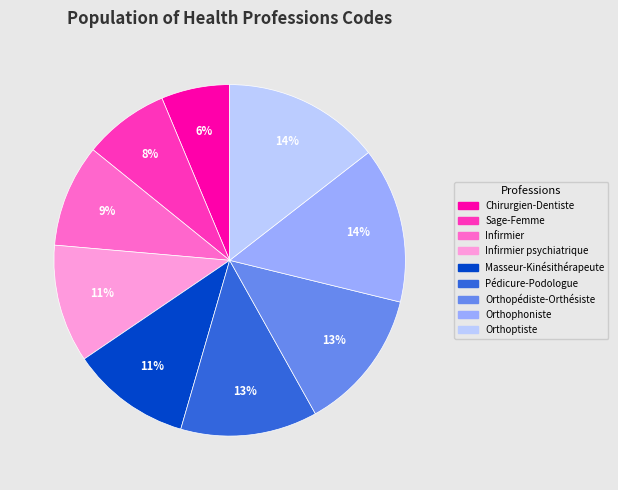

Does any single category account for the majority?

No